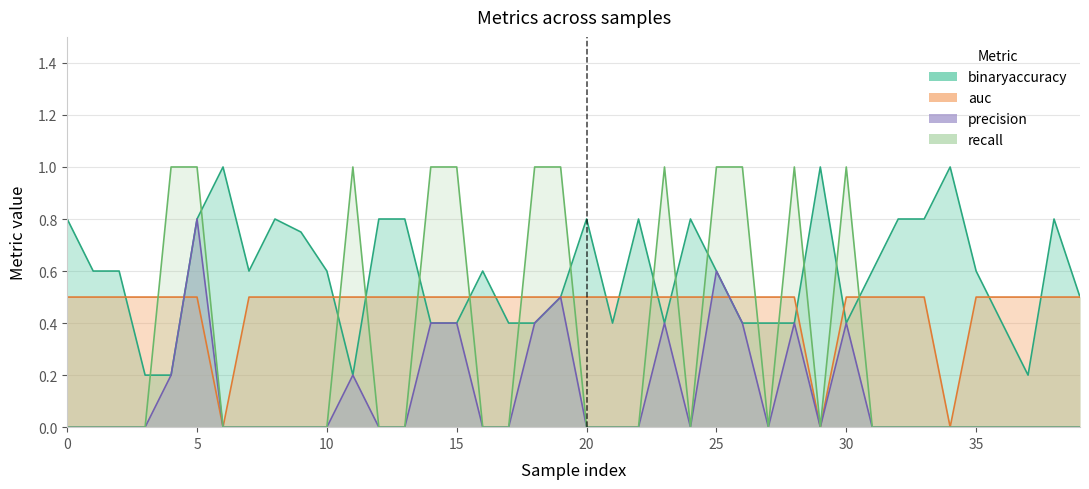

Does the chart display data point markers on the line(s)?

No